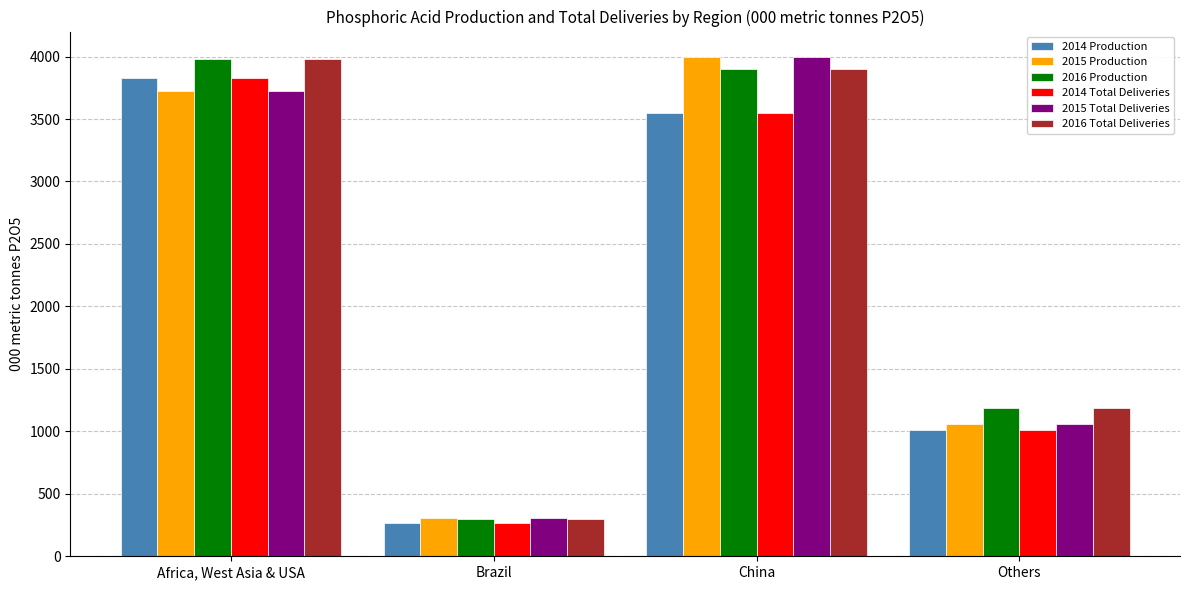

How many bars are there in each group?

6